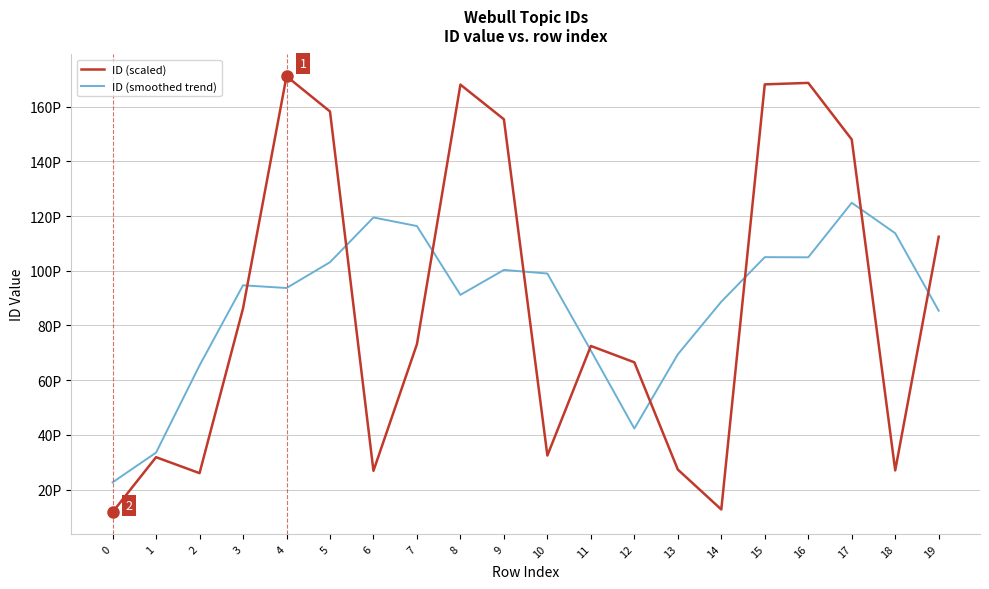

Does the chart have visible grid lines?

Yes